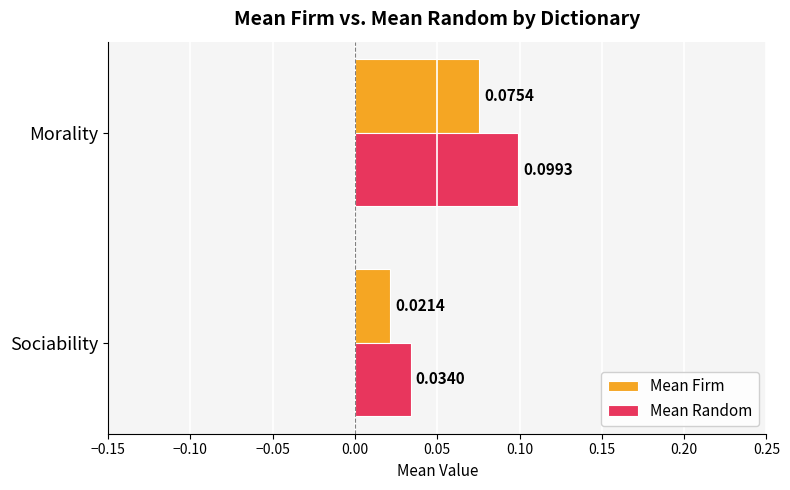

At which label is Mean Random closest to 0?

Sociability